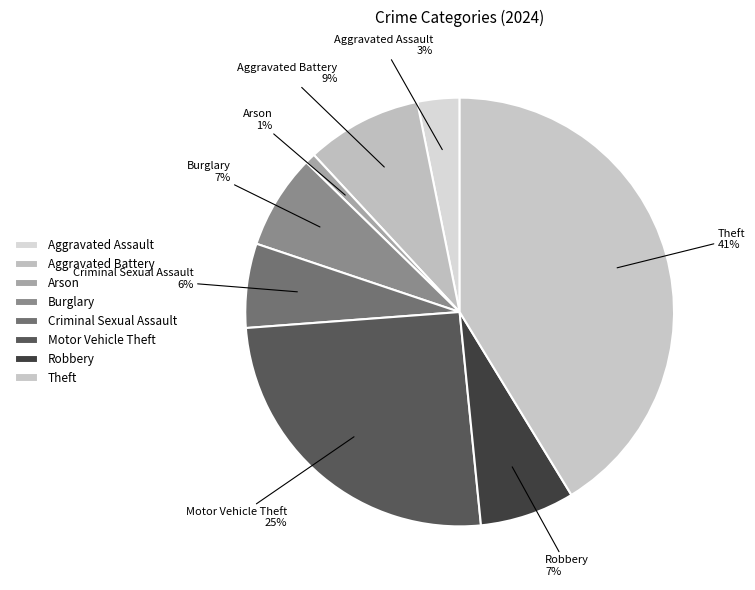

What is the largest slice in the pie chart?

Theft